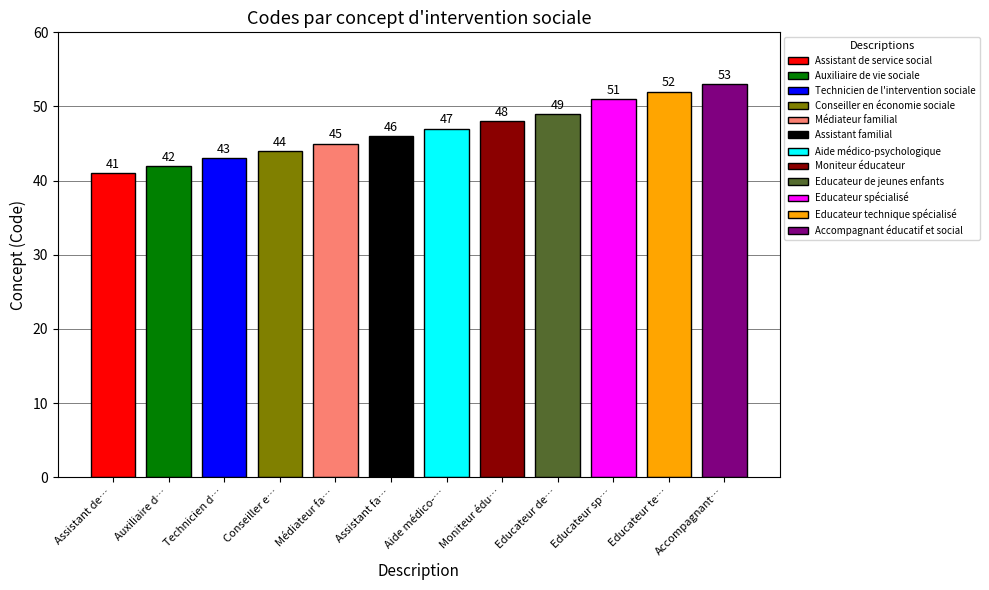

The chart shows a value of 21 at Educateur technique spécialisé. True or false?

False